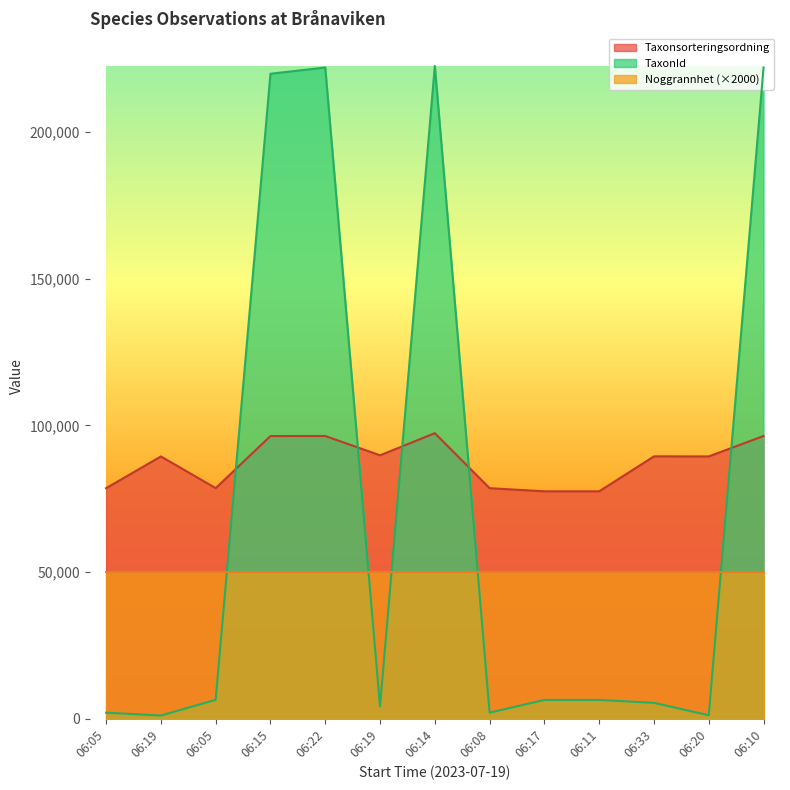

Which series has the largest total across all categories?

Taxonsorteringsordning